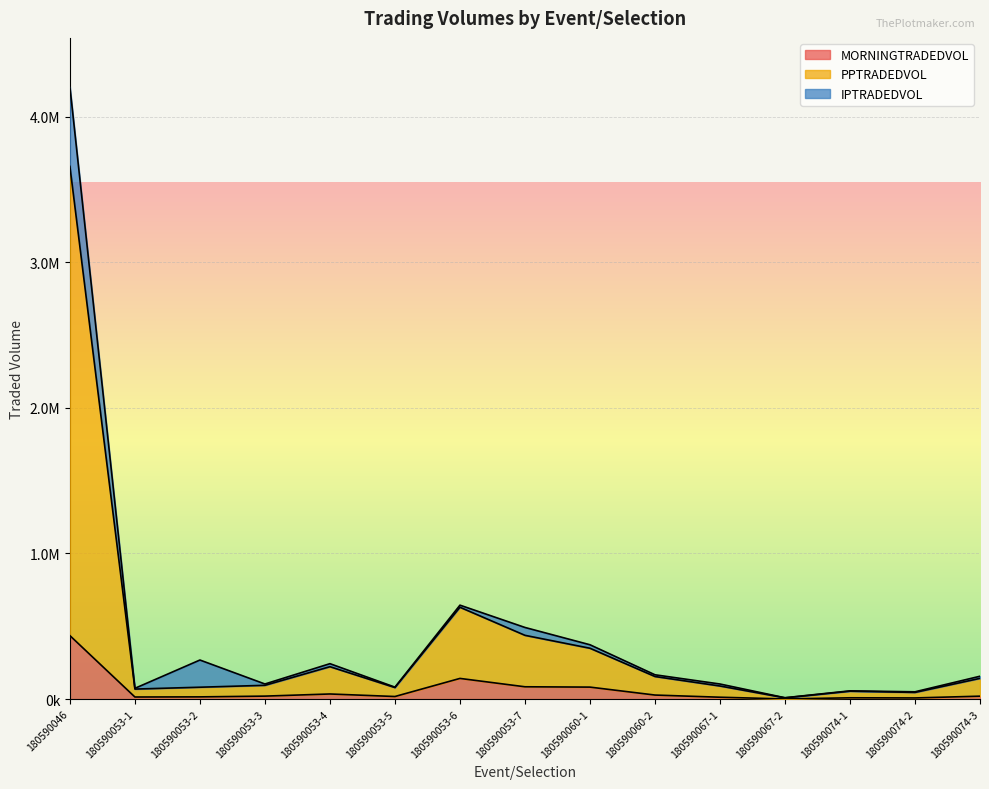

What are all the series names shown in the legend?

MORNINGTRADEDVOL, PPTRADEDVOL, IPTRADEDVOL